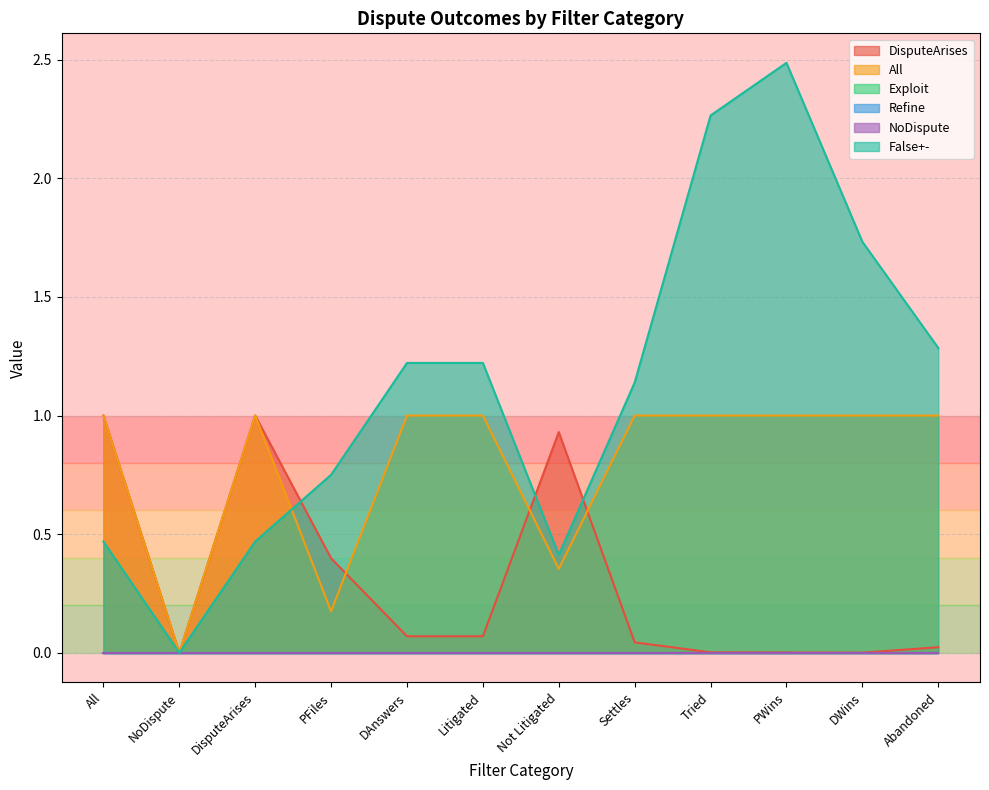

Where do All and False+- first cross each other?

DisputeArises and PFiles